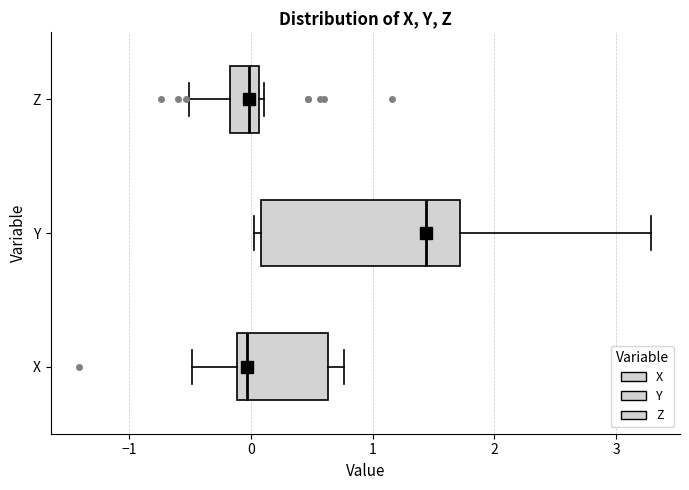

Comparing the boxes themselves (not the whiskers), which one is the widest?

Y